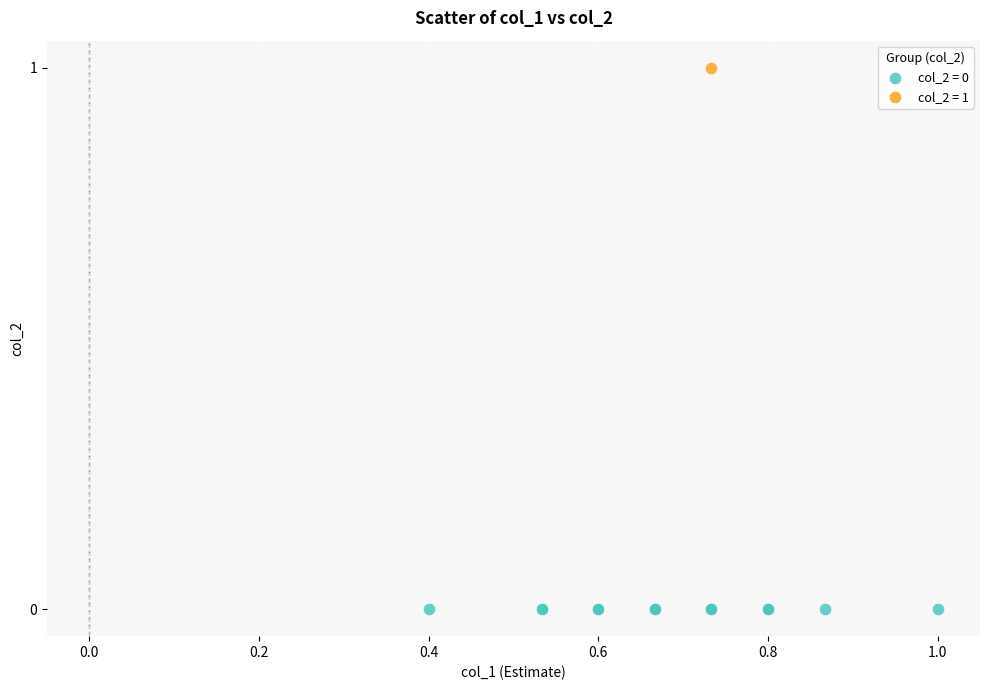

What are all the series names shown in the legend?

col_2 = 0, col_2 = 1